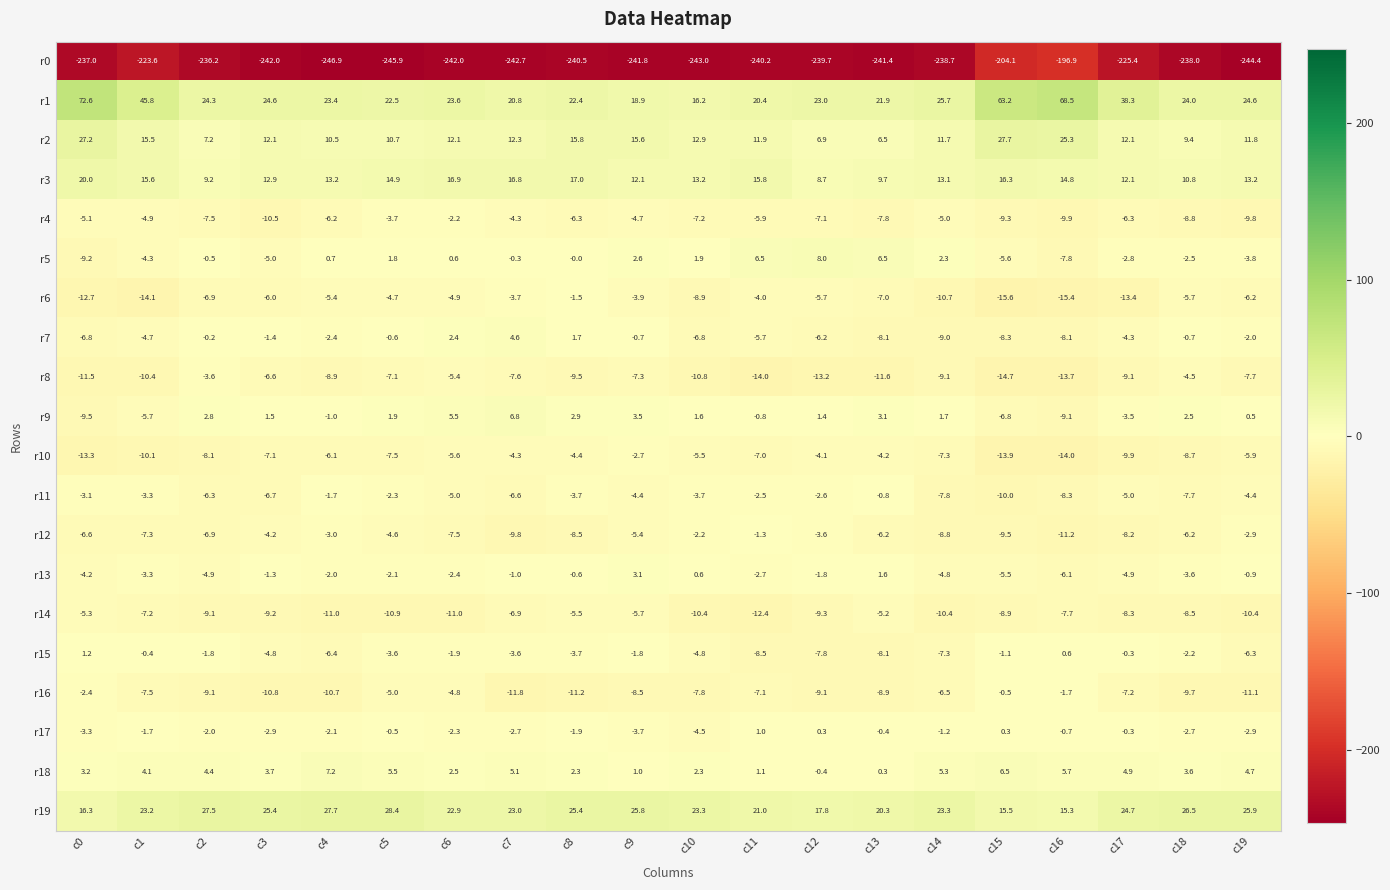

What is the maximum value shown in the chart?

72.6